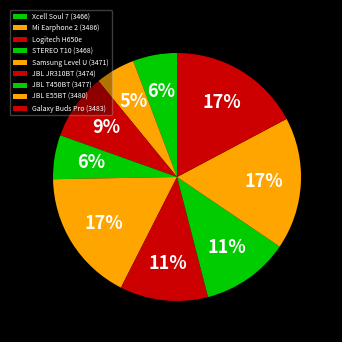

To the nearest percent, what is the combined percentage of Samsung Level U (3471) and Logitech H650e?

26%